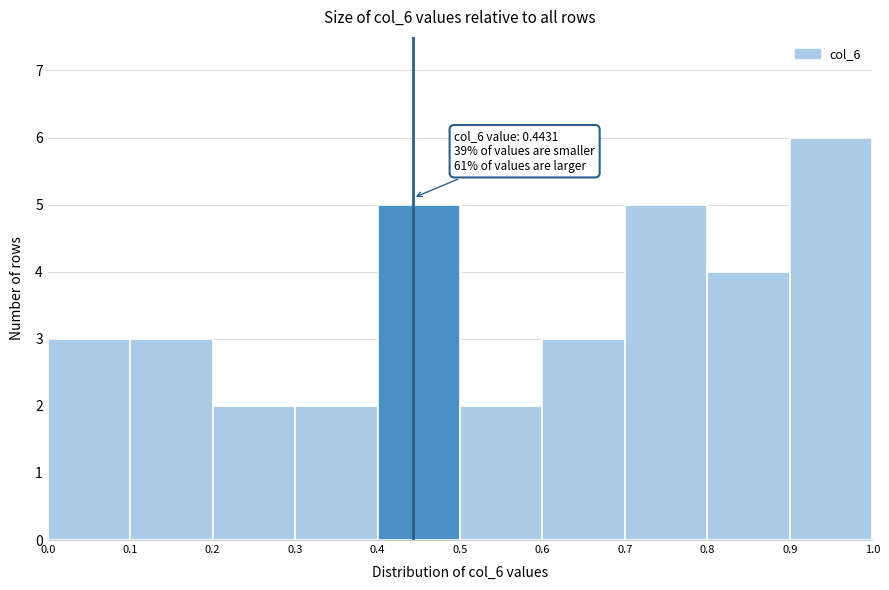

Over which range of the x-axis is the bar tallest?

0.9 to 1.0